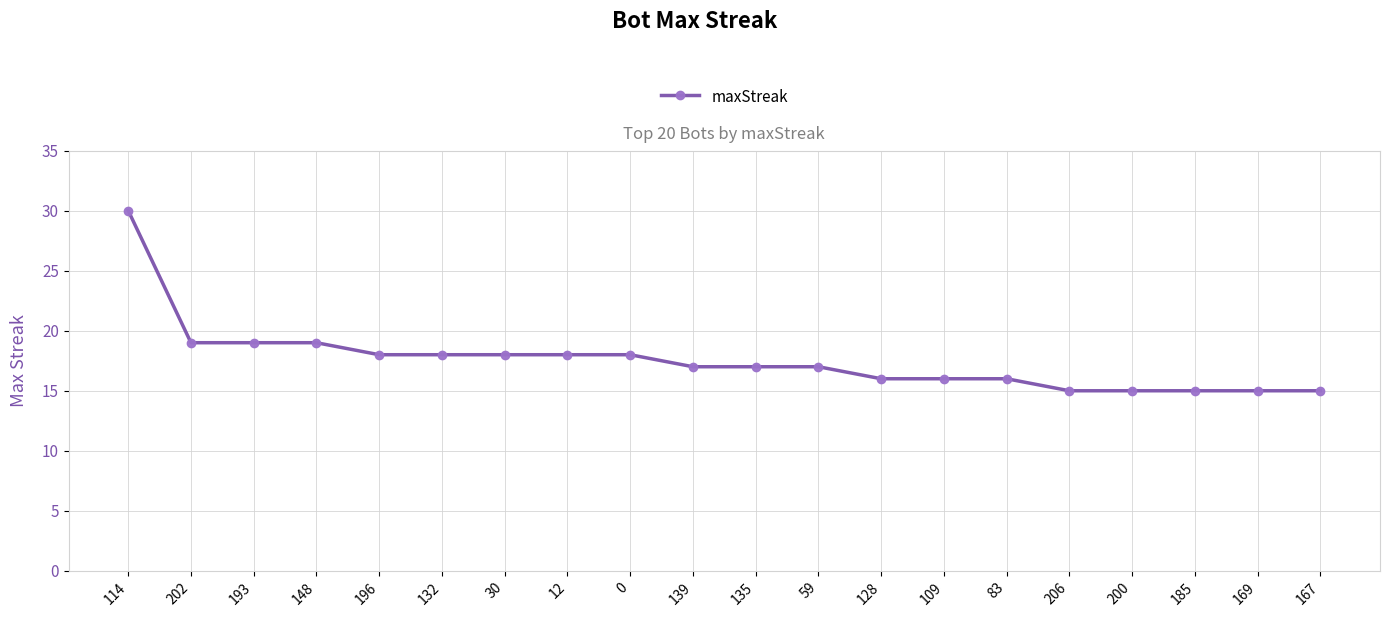

What is the sum of all values?

351